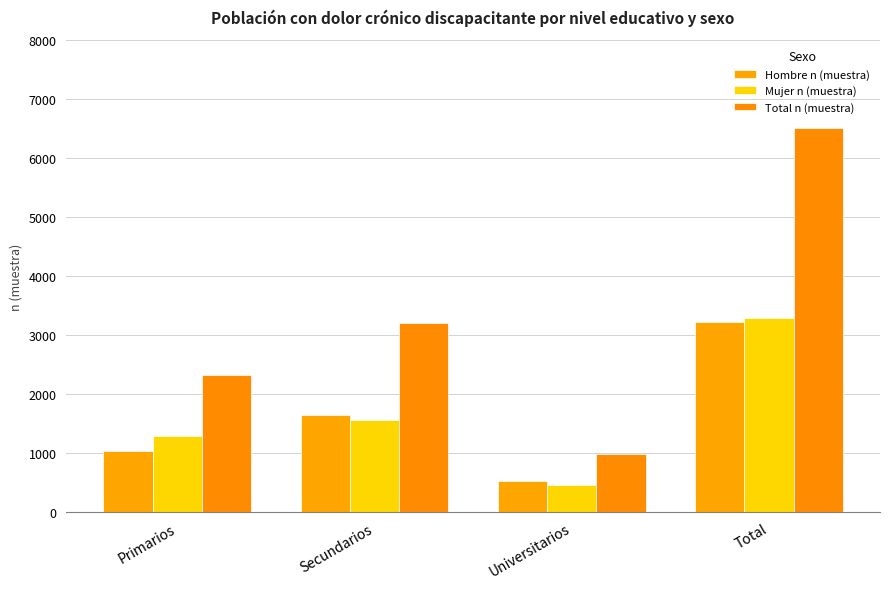

What is the average value of the Hombre n (muestra) series?

1607